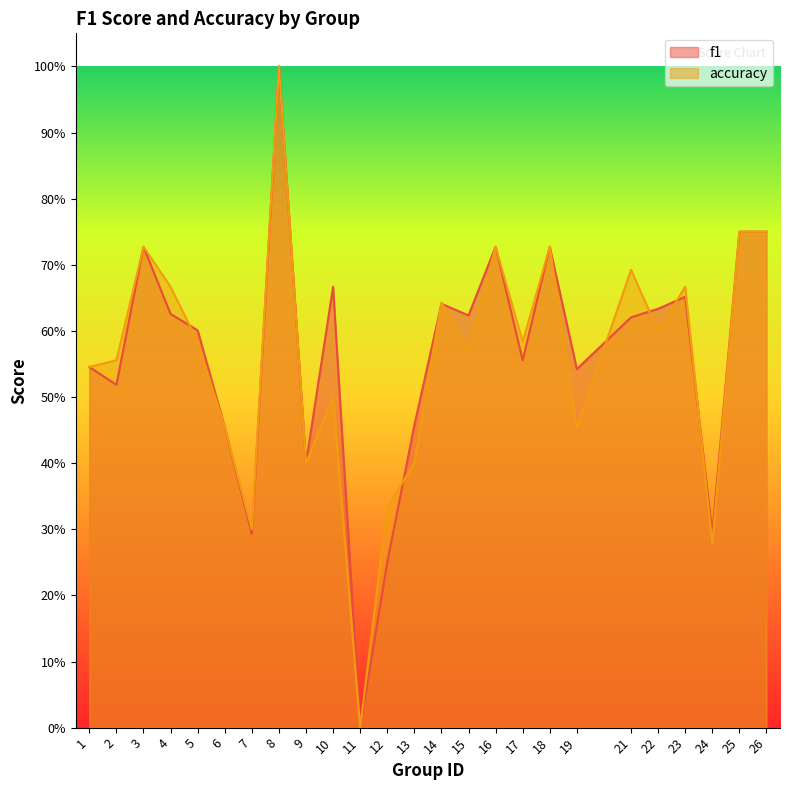

Reading left to right, transcribe all the data shown in this chart.

f1: 1=0.5	2=0.5	3=0.7	4=0.6	5=0.6	6=0.5	7=0.3	8=1.0	9=0.4	10=0.7	11=0.0	12=0.2	13=0.5	14=0.6	15=0.6	16=0.7	17=0.6	18=0.7	19=0.5	21=0.6	22=0.6	23=0.7	24=0.3	25=0.8	26=0.8
accuracy: 1=0.5	2=0.6	3=0.7	4=0.7	5=0.6	6=0.5	7=0.3	8=1.0	9=0.4	10=0.5	11=0.0	12=0.3	13=0.4	14=0.6	15=0.6	16=0.7	17=0.6	18=0.7	19=0.5	21=0.7	22=0.6	23=0.7	24=0.3	25=0.8	26=0.8